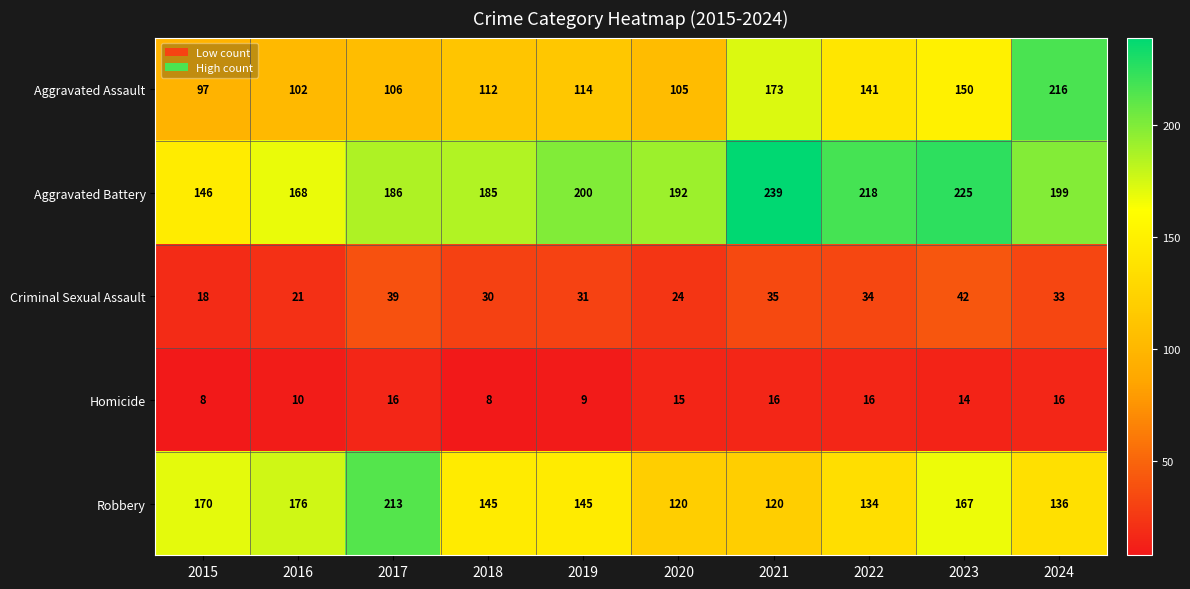

At which label is Aggravated Assault closest to 156?

2023